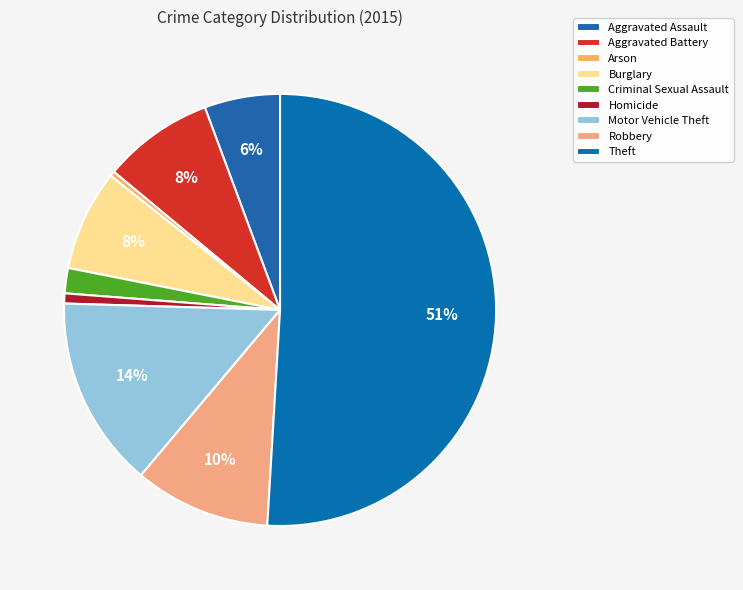

How many segments does this pie chart have?

9